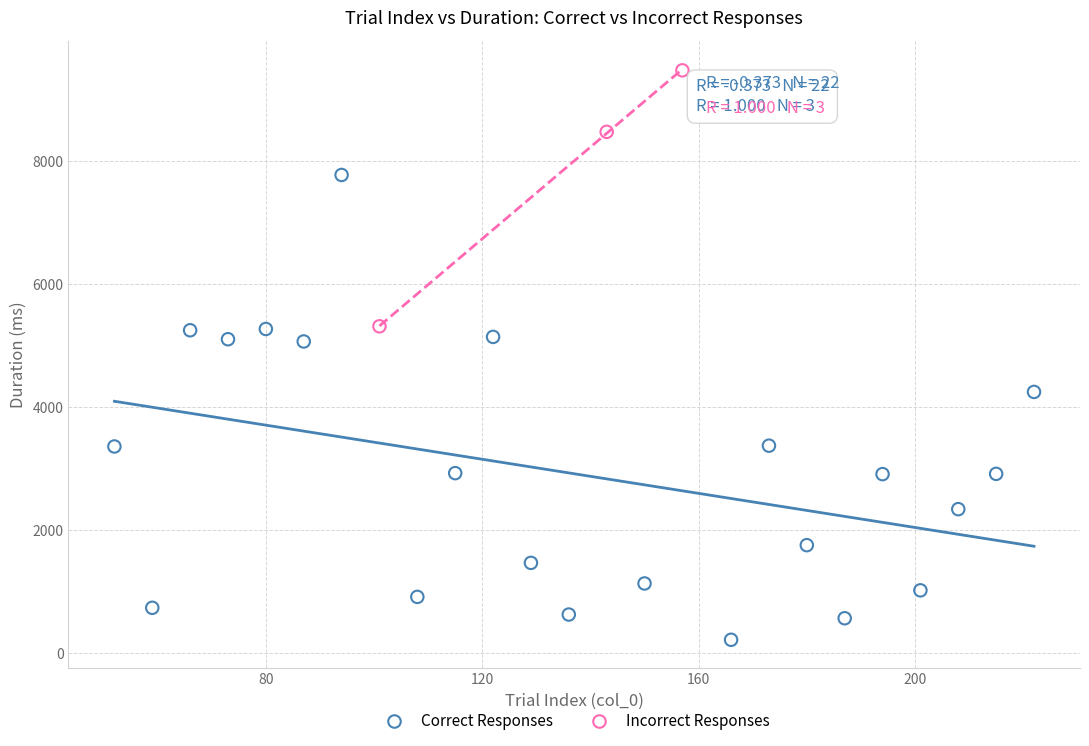

Which series reaches the maximum Y coordinate?

Incorrect Responses